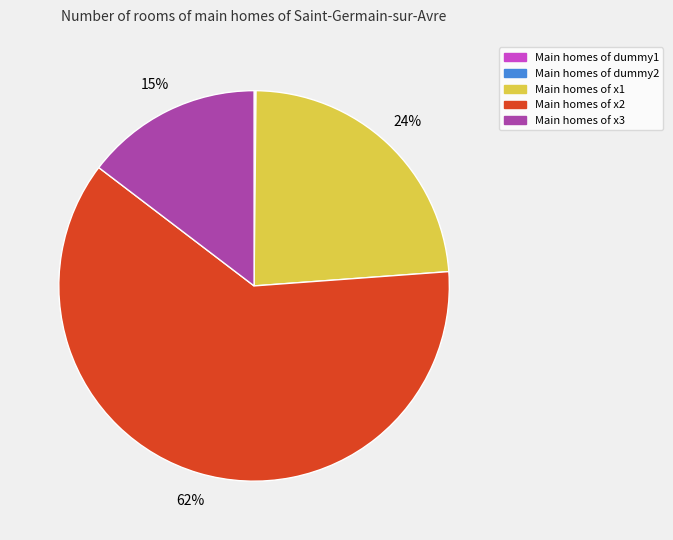

To the nearest percent, what portion does Main homes of x3 represent?

15%